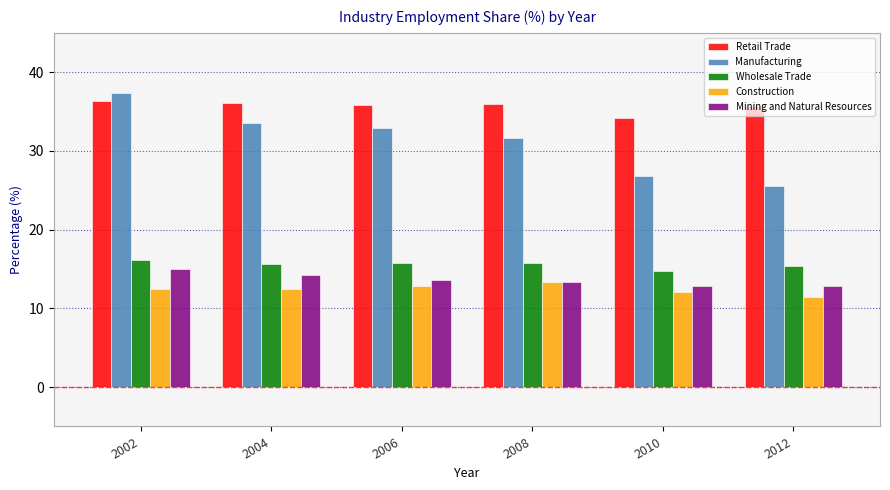

Which series changed the most between 2002 and 2008?

Manufacturing